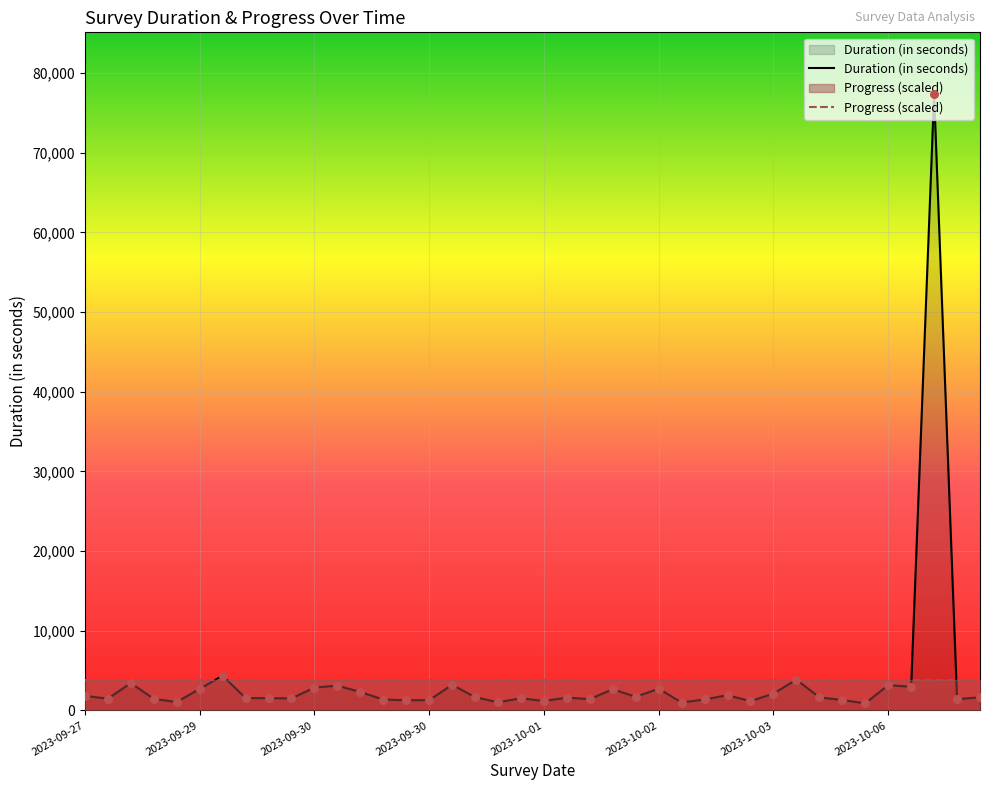

How many lines are shown in the chart?

2